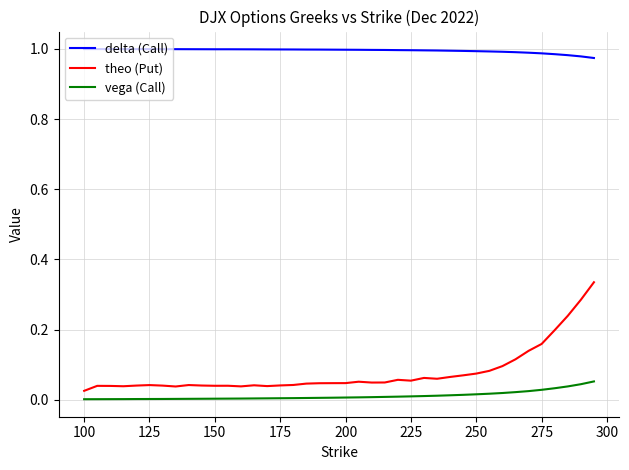

What is the sum of all vega (Call) values?

0.4